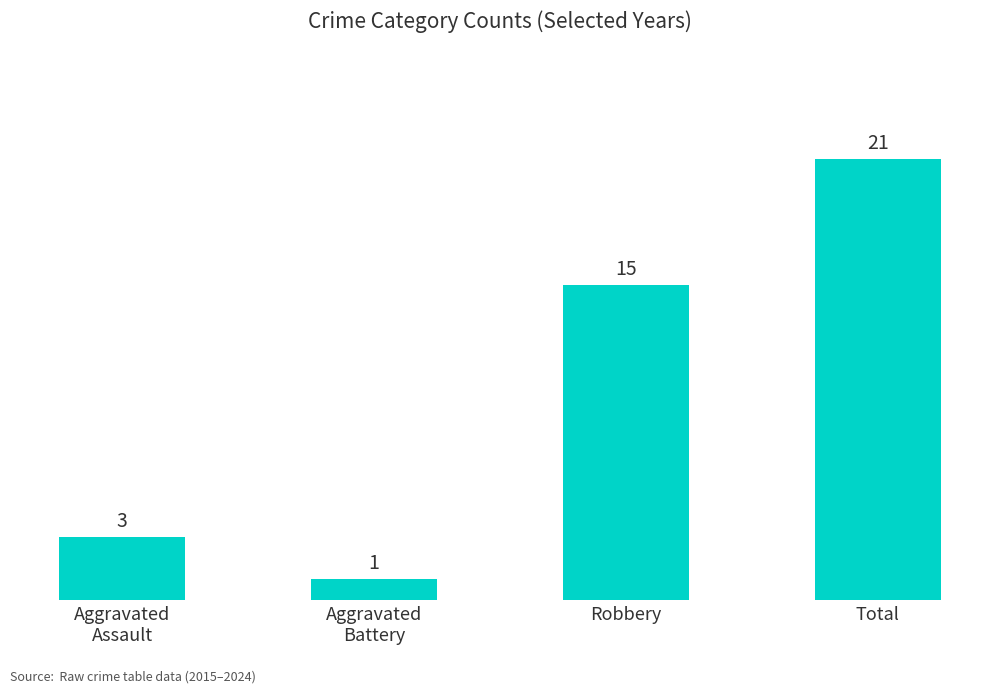

What is the sum of all values?

40